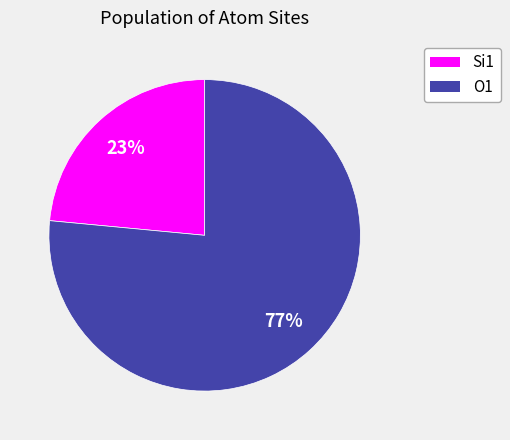

To the nearest percent, what is the average slice percentage?

50%